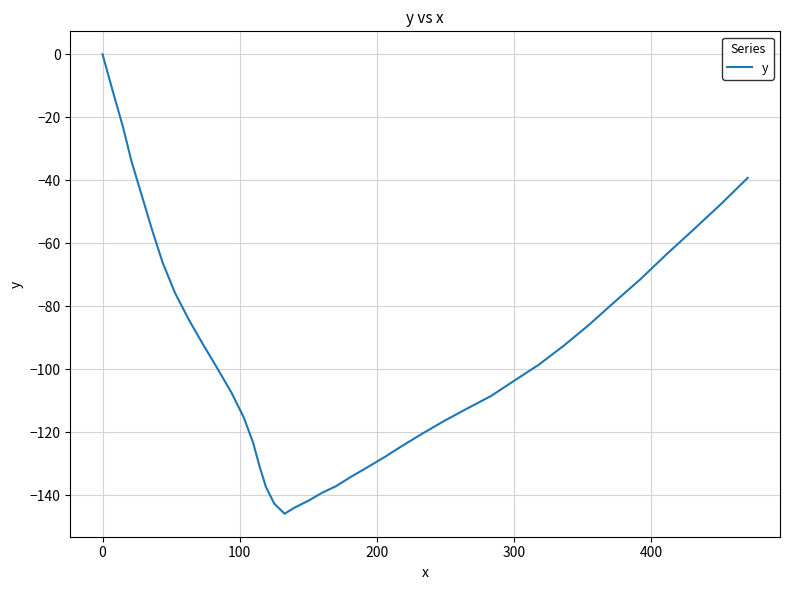

What is the minimum value shown in the chart?

-145.8